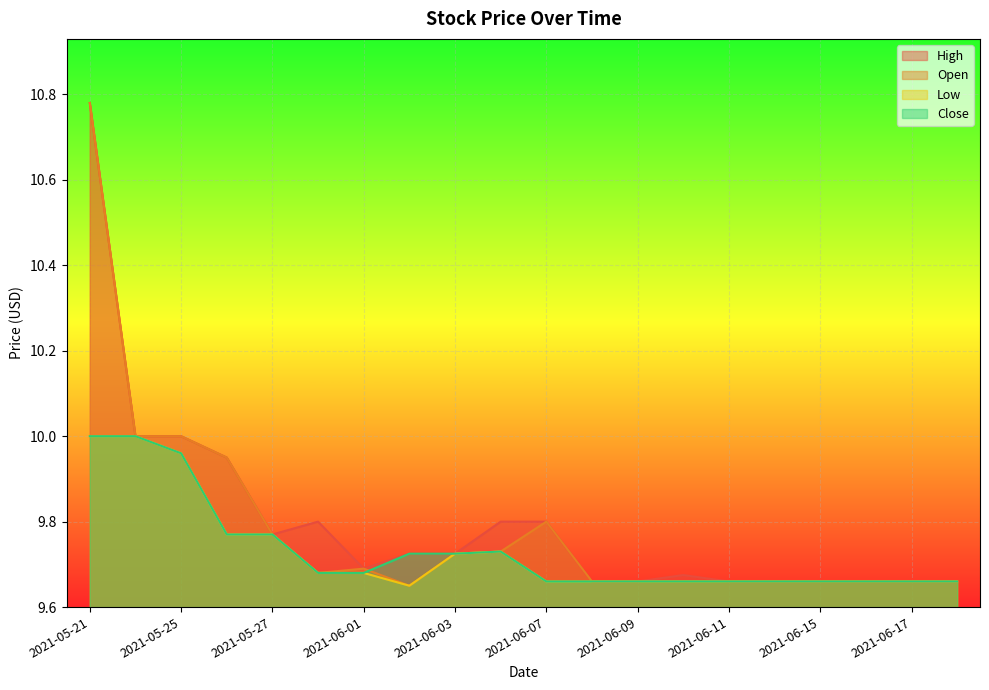

Rank the categories by Close value from highest to lowest.

2021-05-21, 2021-05-24, 2021-05-25, 2021-05-26, 2021-05-27, 2021-06-04, 2021-06-02, 2021-06-03, 2021-05-28, 2021-06-01, 2021-06-07, 2021-06-08, 2021-06-09, 2021-06-10, 2021-06-11, 2021-06-14, 2021-06-15, 2021-06-16, 2021-06-17, 2021-06-18